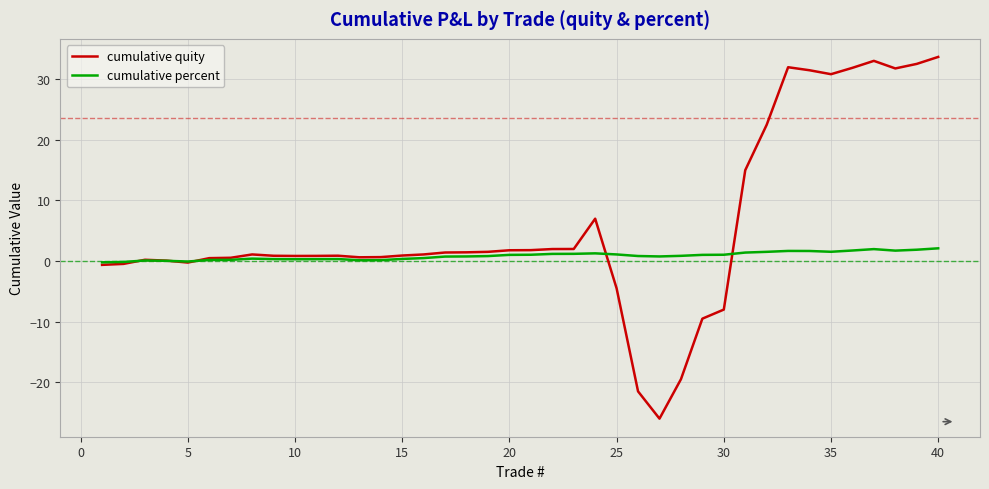

Which series has the widest spread of values?

cumulative quity